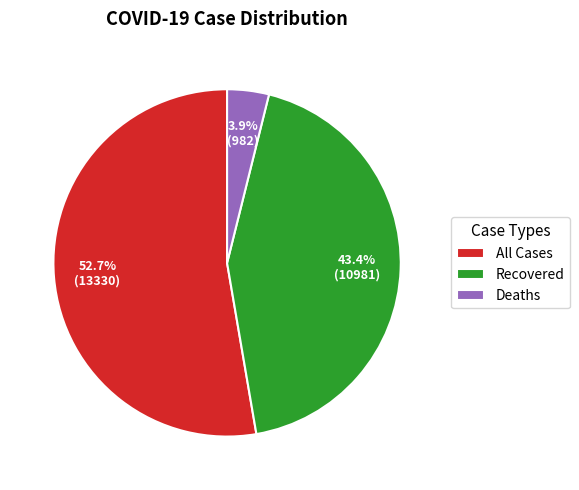

Which has a higher value, Recovered or Deaths?

Recovered